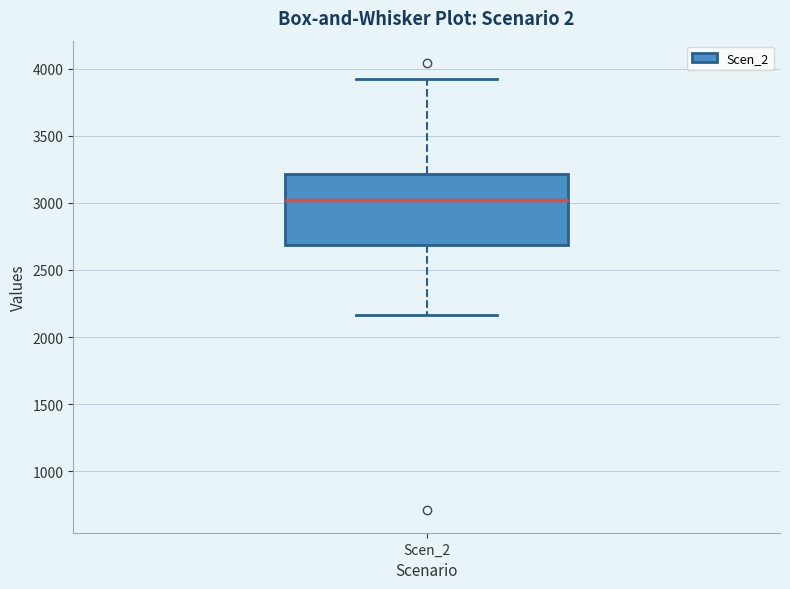

Read this box plot against the y-axis: the position of the median line, the range covered by the box, and the ends of both whiskers. The values are not printed on the chart, so give them approximately, as read against the axis.

median 3000, box 2700 to 3200, whiskers 2150 to 3950